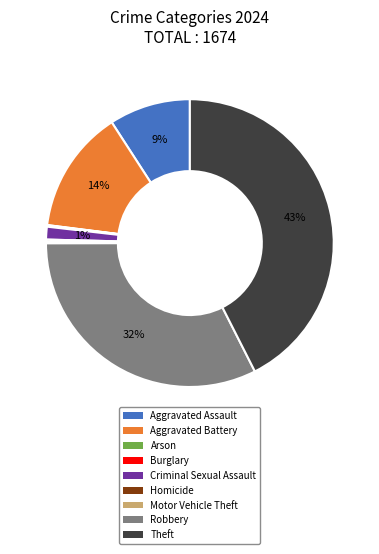

Which category has the biggest portion of the pie?

Theft